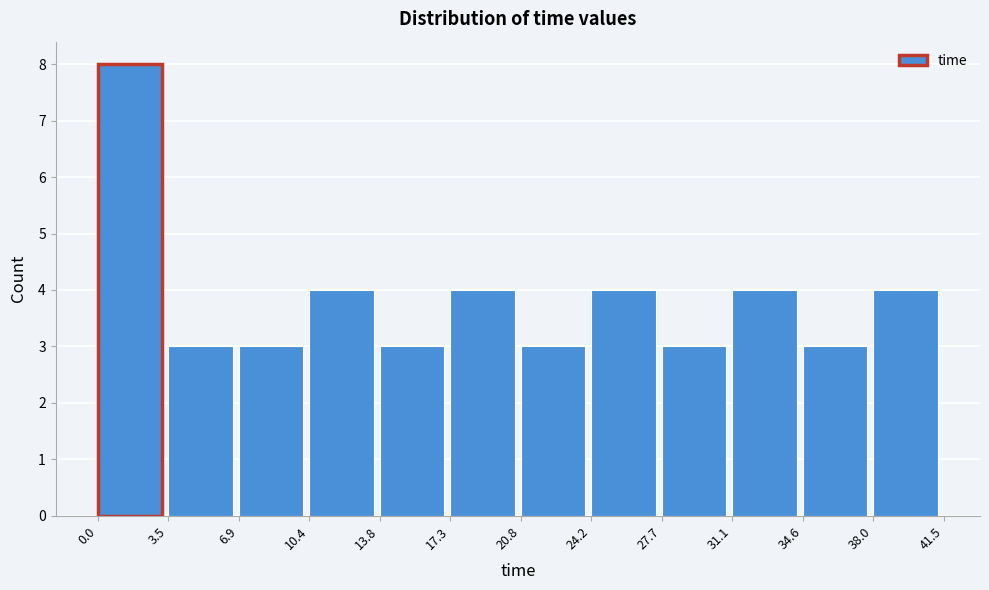

Reading left to right, transcribe this chart: for each bar, give the range it covers on the x-axis and its height. The values are not printed on the chart, so give them approximately, as read against the axis.

0.0 to 3.5: 8
3.5 to 6.9: 3
6.9 to 10.4: 3
10.4 to 13.8: 4
13.8 to 17.3: 3
17.3 to 20.8: 4
20.8 to 24.2: 3
24.2 to 27.7: 4
27.7 to 31.1: 3
31.1 to 34.6: 4
34.6 to 38.0: 3
38.0 to 41.5: 4